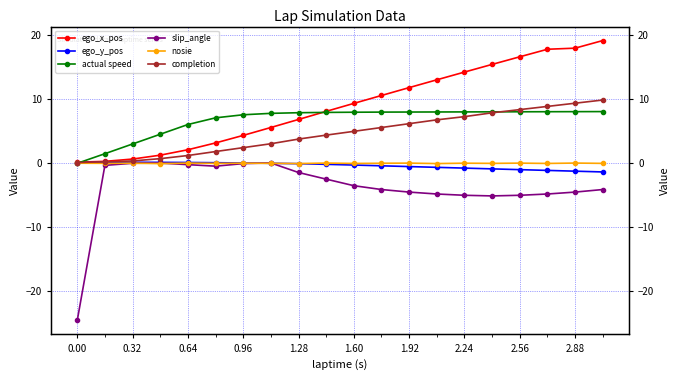

True or false: ego_x_pos and slip_angle intersect in this chart.

False